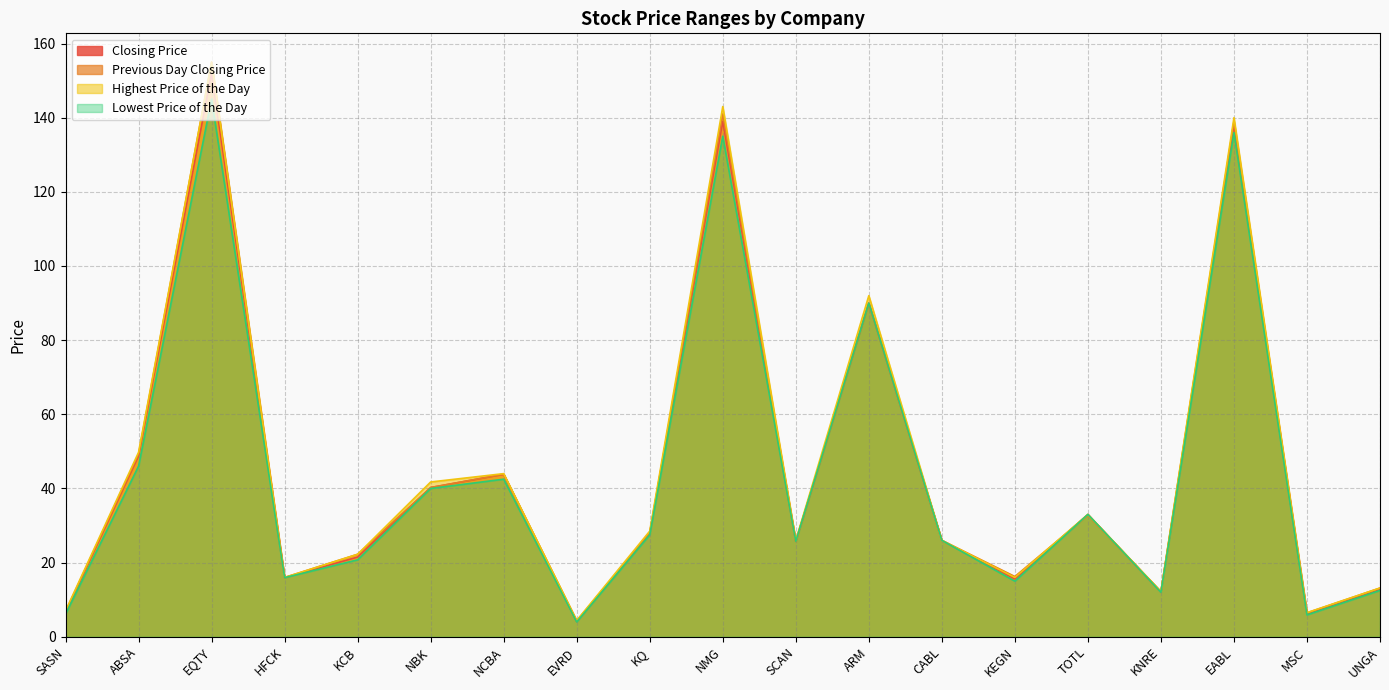

Is the value of Closing Price at NCBA greater than the value of Lowest Price of the Day at TOTL?

Yes